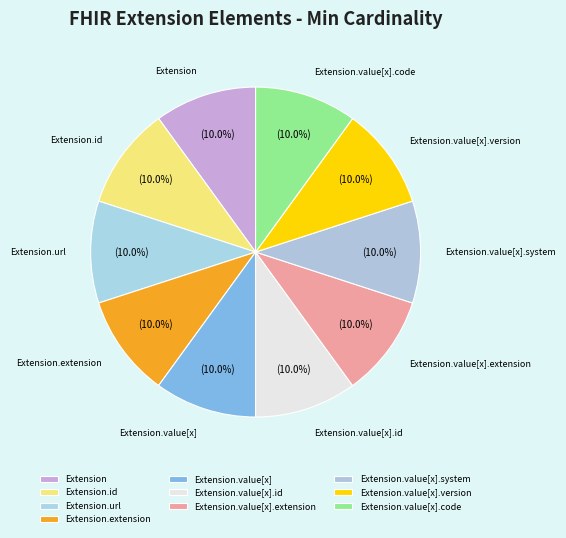

Combined, do Extension.url and Extension.id account for over 50%?

No